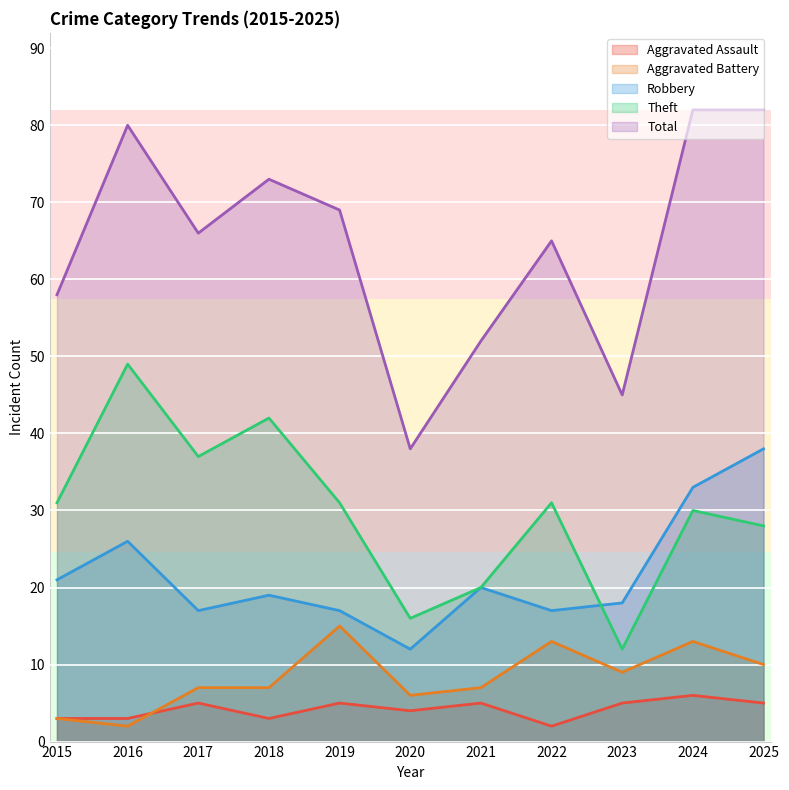

True or false: Robbery and Aggravated Assault intersect in this chart.

False